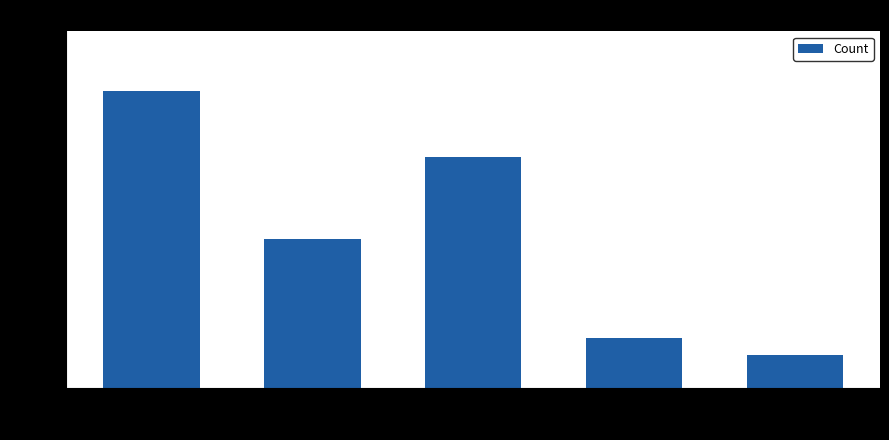

Reading left to right, what are all the values shown in this chart?

18	9	14	3	2